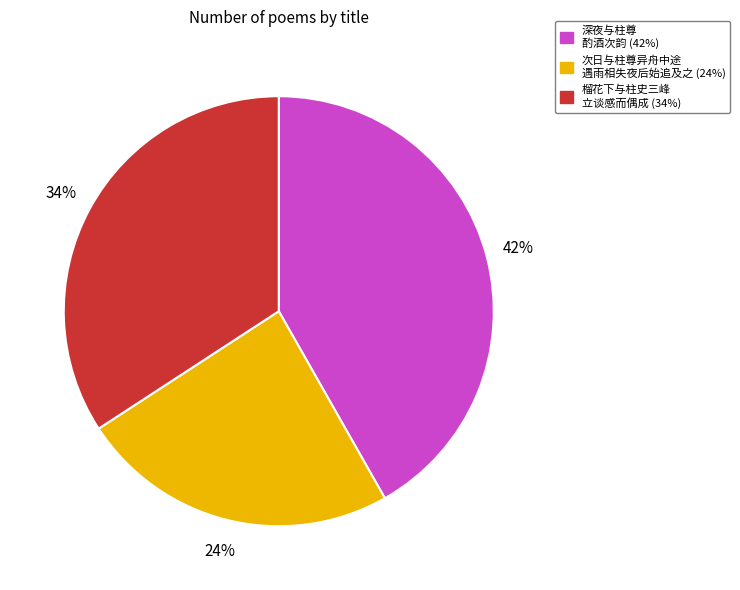

Count the number of slices in the pie.

3